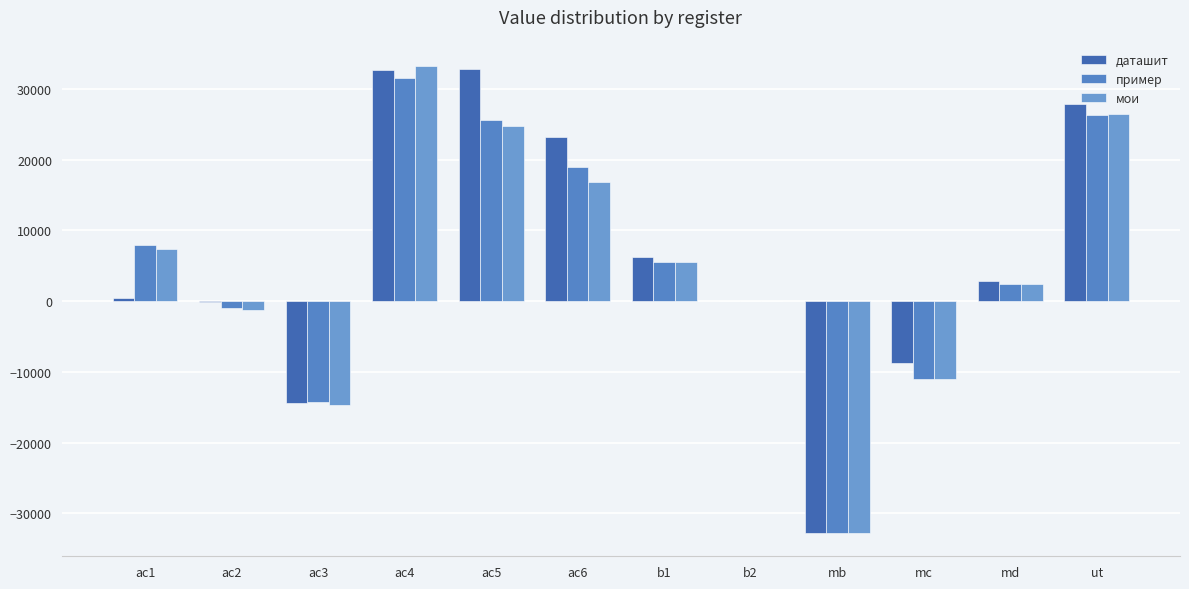

How many categories are shown in the chart?

12